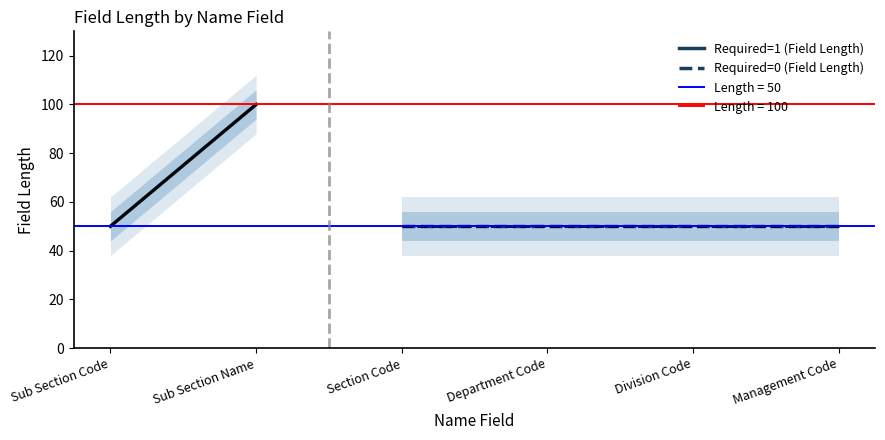

Which category has the lowest value across all series?

Sub Section Code